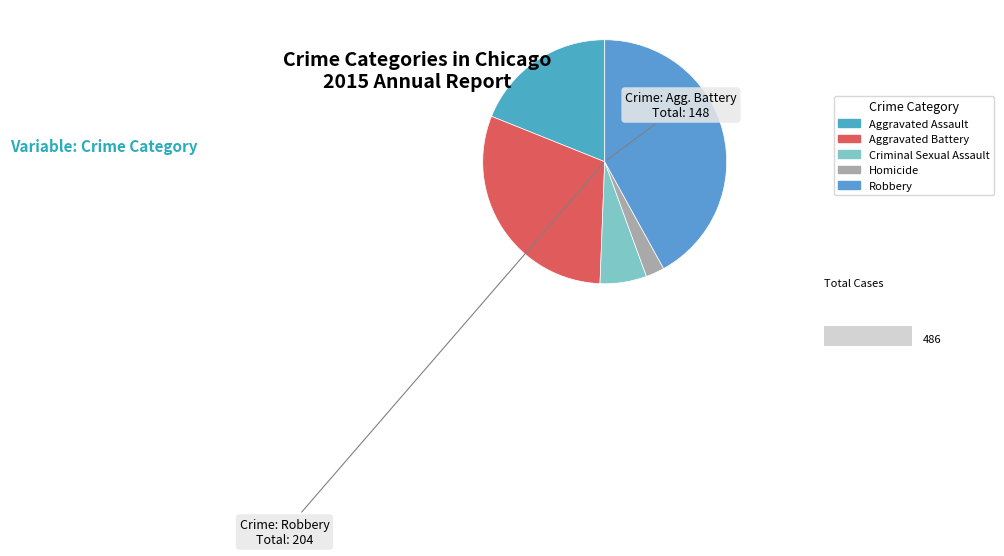

Is Aggravated Battery the majority of the pie?

No